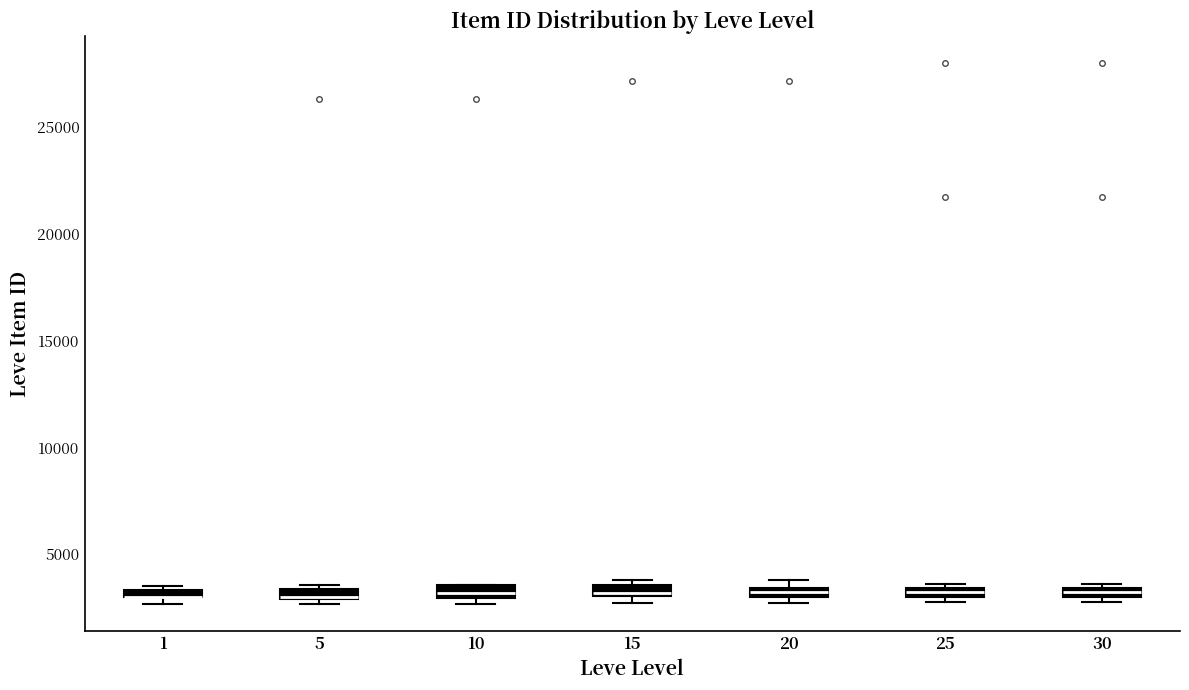

Where is the upper edge of the box at x = 15 on the y-axis? The values are not printed on the chart, so give them approximately, as read against the axis.

3500